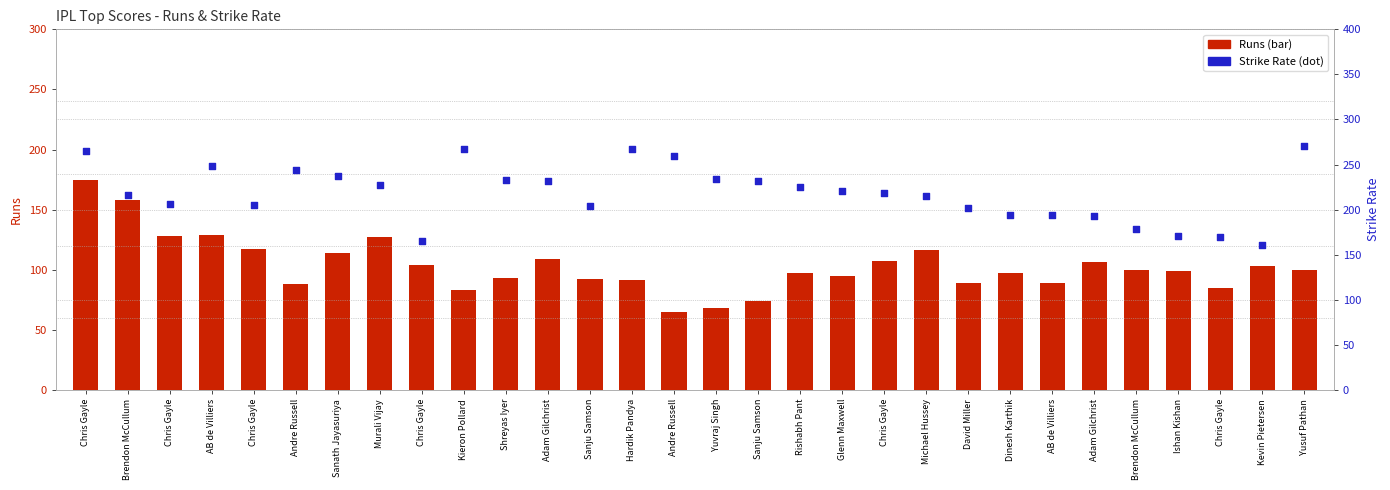

At which category is the sum across all series the highest?

Chris Gayle